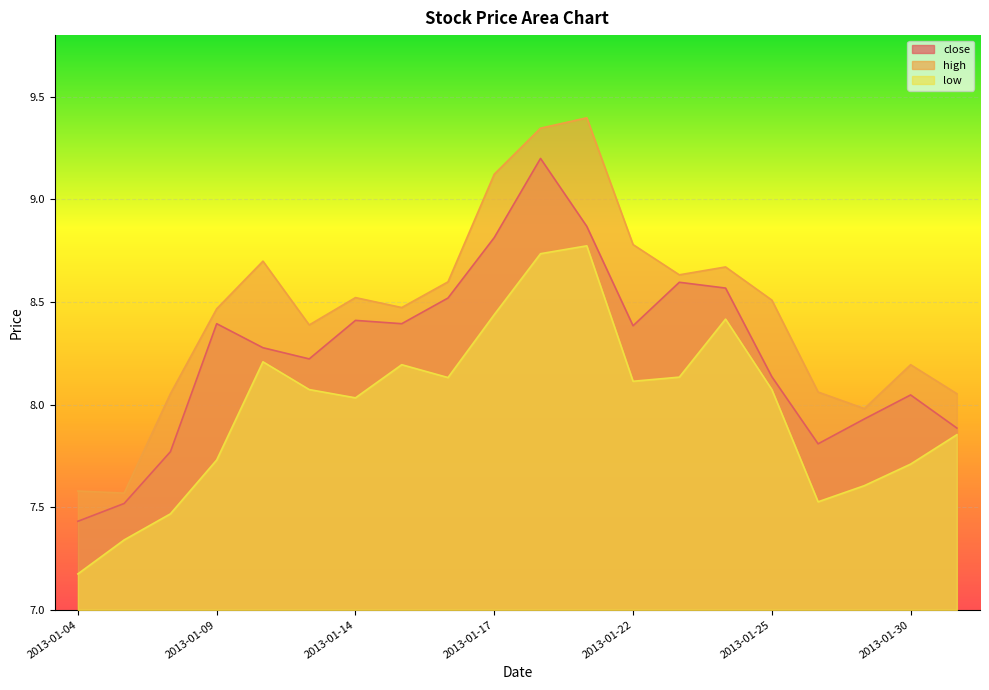

Between 2013-01-11 and 2013-01-23, which series saw the biggest shift?

close